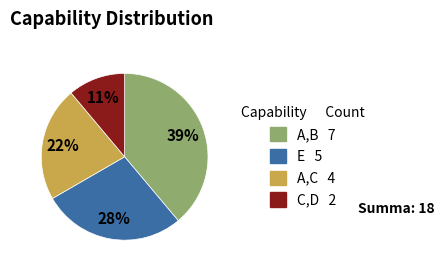

Is there any slice that represents more than half of the pie?

No